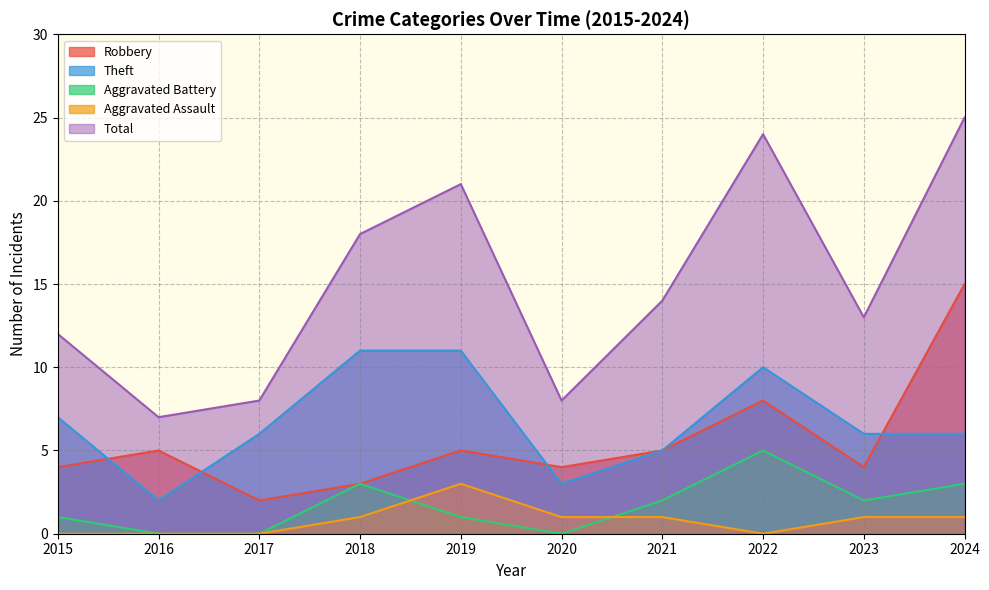

Where is Total nearest to the value 16?

2018